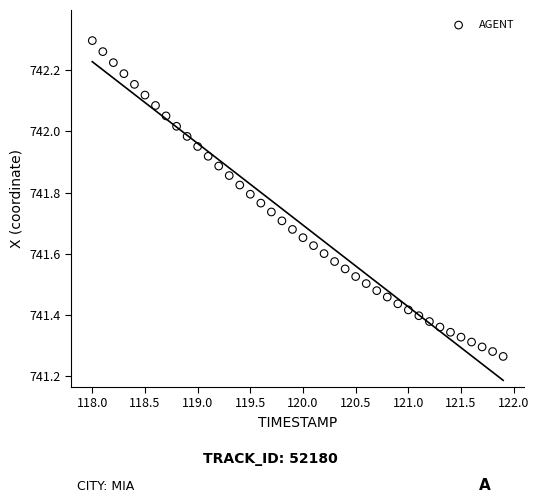

What is the range of X values (max minus min)?

3.9